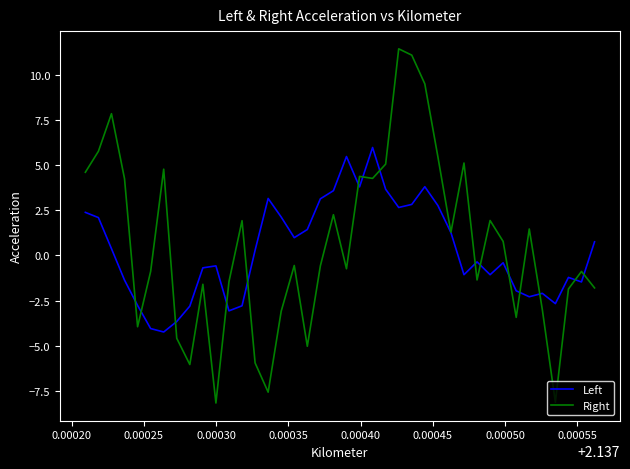

Which series has the widest spread of values?

Right